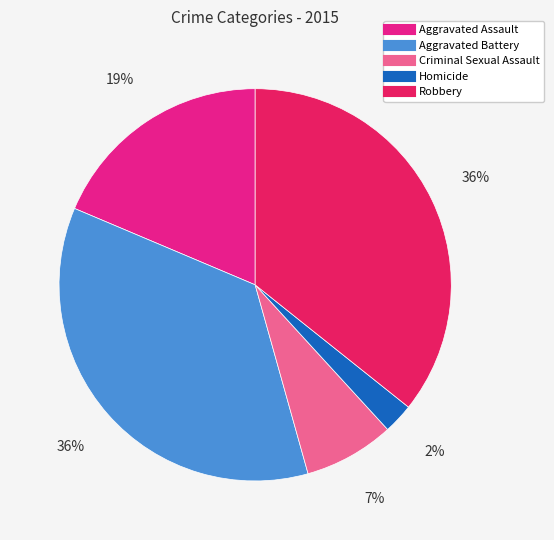

Count the number of slices in the pie.

5